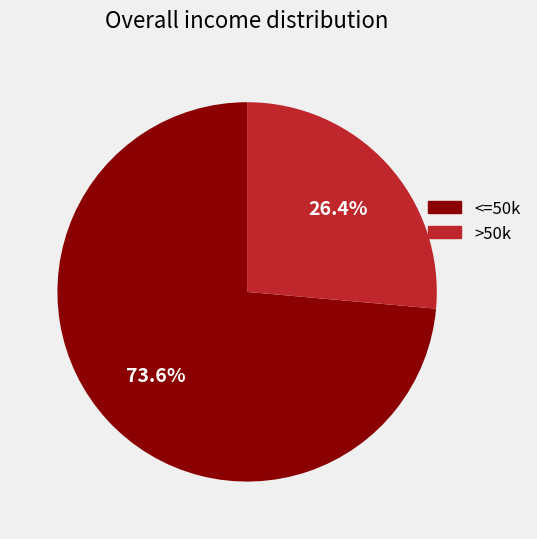

Does any single category account for the majority?

Yes